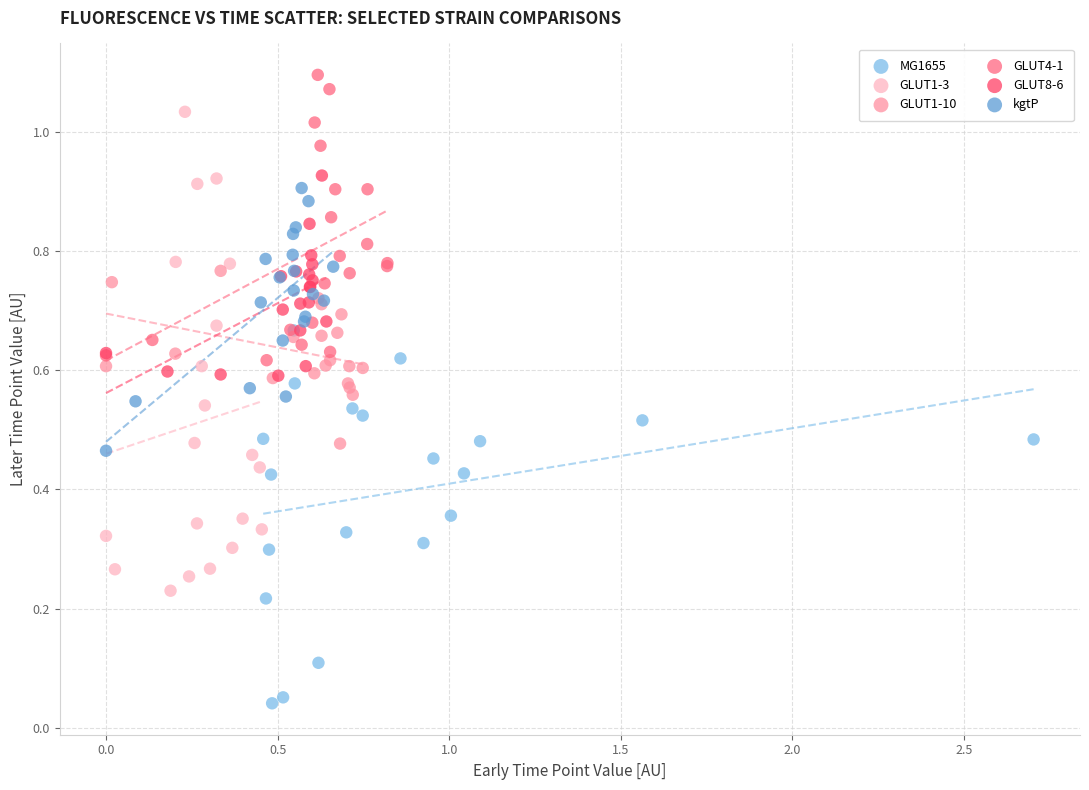

Which series reaches the minimum Y coordinate?

MG1655